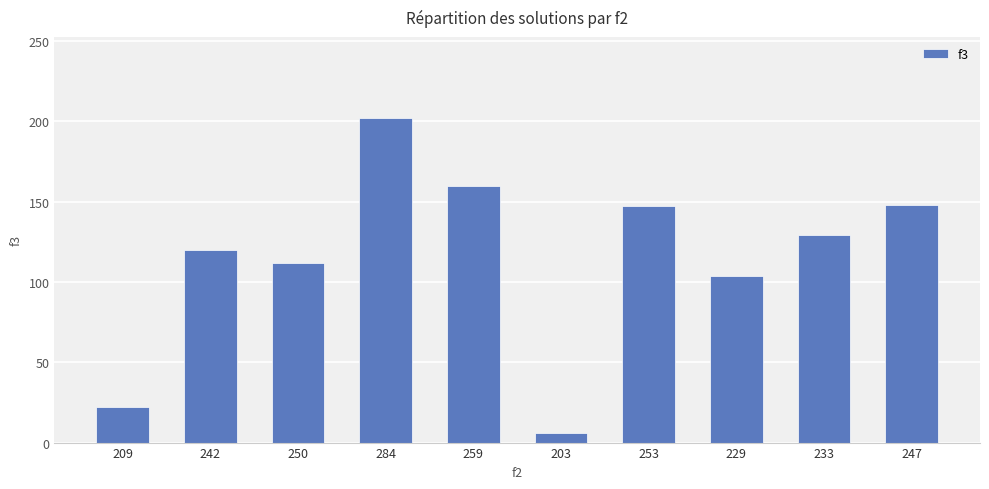

What is the difference between the values at 209 and 203?

16